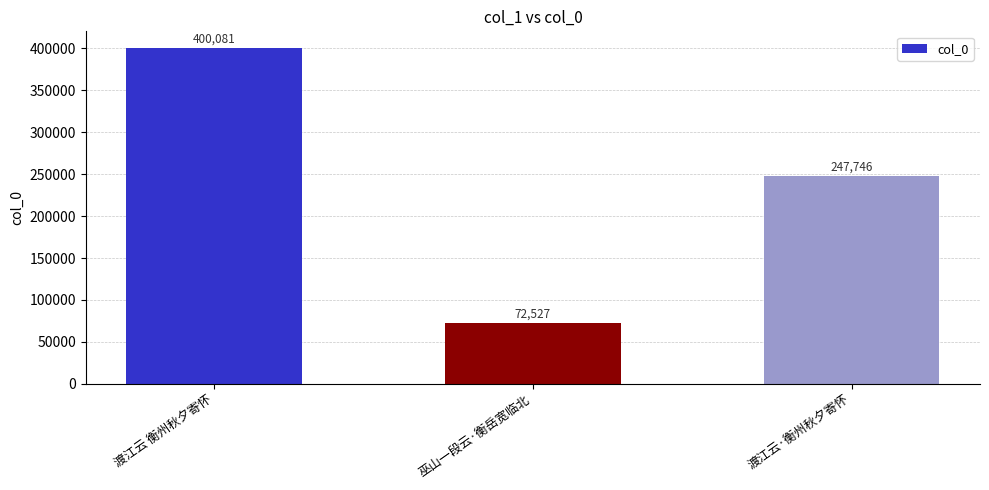

Which label corresponds to the largest value in the chart?

渡江云 衡州秋夕寄怀